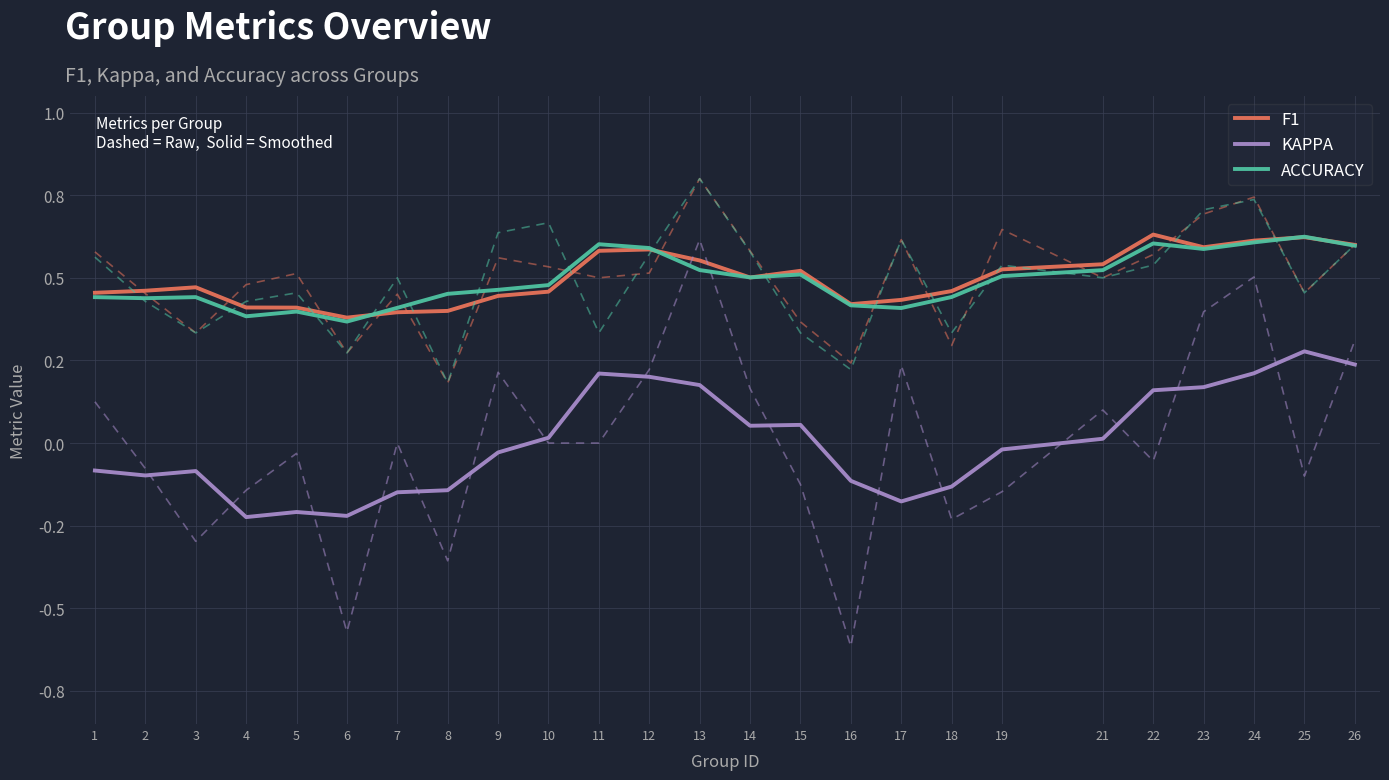

Reading right to left, extract all data points from this chart.

F1: 26=0.6	25=0.6	24=0.6	23=0.6	22=0.6	21=0.5	19=0.5	18=0.5	17=0.4	16=0.4	15=0.5	14=0.5	13=0.6	12=0.6	11=0.6	10=0.5	9=0.4	8=0.4	7=0.4	6=0.4	5=0.4	4=0.4	3=0.5	2=0.5	1=0.5
KAPPA: 26=0.2	25=0.3	24=0.2	23=0.2	22=0.2	21=0.0	19=-0.0	18=-0.1	17=-0.2	16=-0.1	15=0.1	14=0.1	13=0.2	12=0.2	11=0.2	10=0.0	9=-0.0	8=-0.1	7=-0.1	6=-0.2	5=-0.2	4=-0.2	3=-0.1	2=-0.1	1=-0.1
ACCURACY: 26=0.6	25=0.6	24=0.6	23=0.6	22=0.6	21=0.5	19=0.5	18=0.4	17=0.4	16=0.4	15=0.5	14=0.5	13=0.5	12=0.6	11=0.6	10=0.5	9=0.5	8=0.5	7=0.4	6=0.4	5=0.4	4=0.4	3=0.4	2=0.4	1=0.4